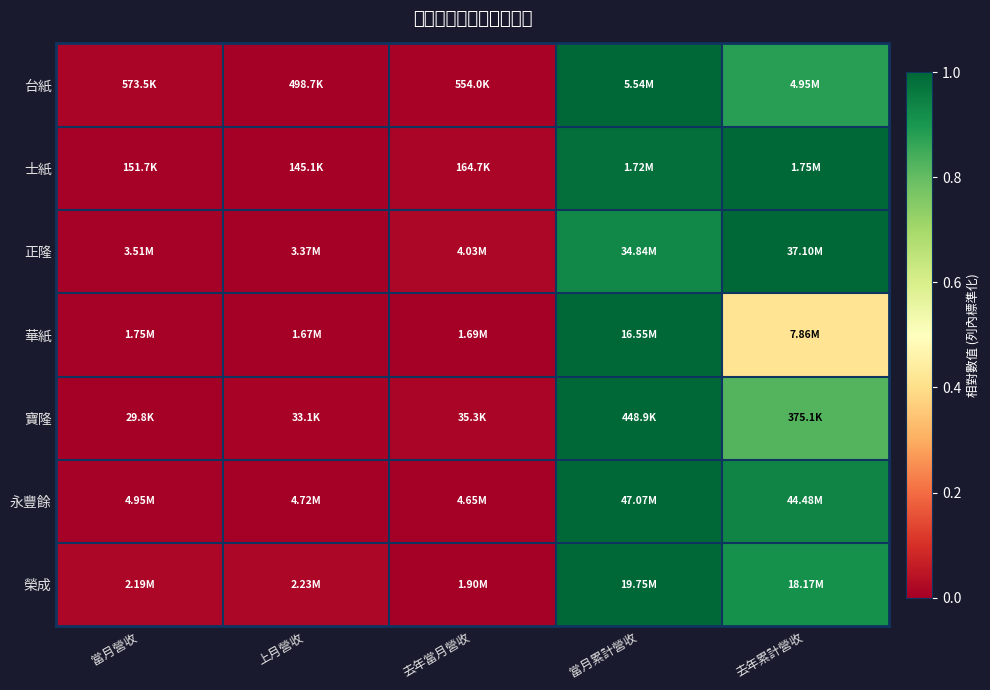

How many categories are shown in the chart?

5